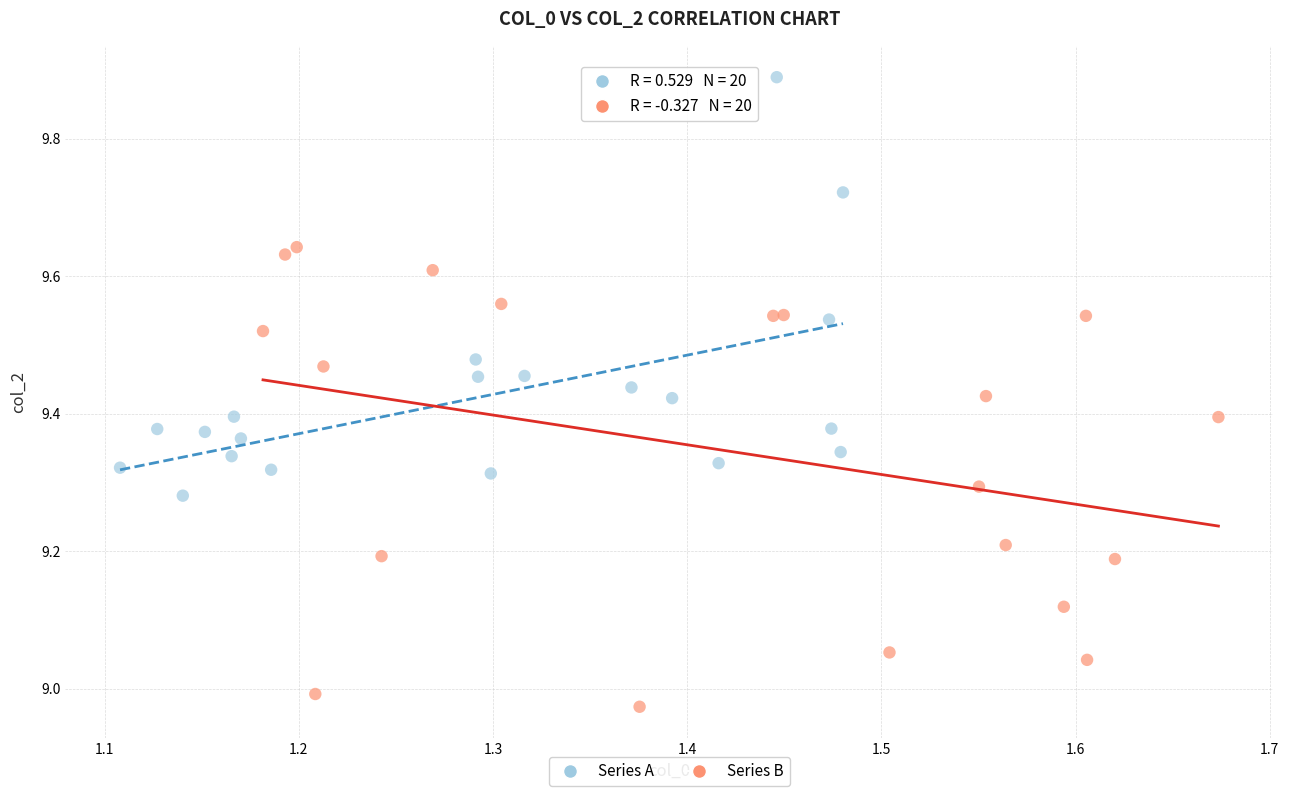

Which series has the widest spread of Y values?

Series B